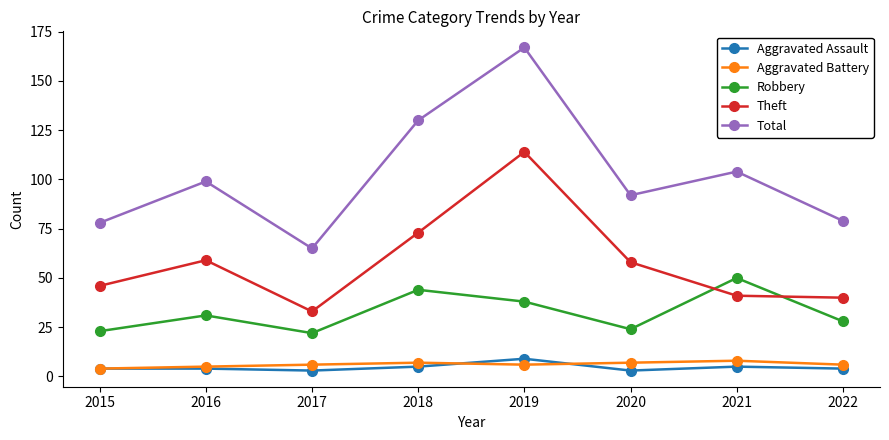

Which series has the widest spread of values?

Total